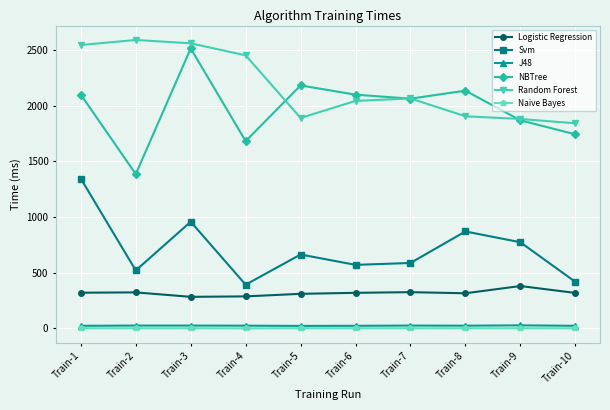

Which series changed the most between Train-1 and Train-4?

Svm